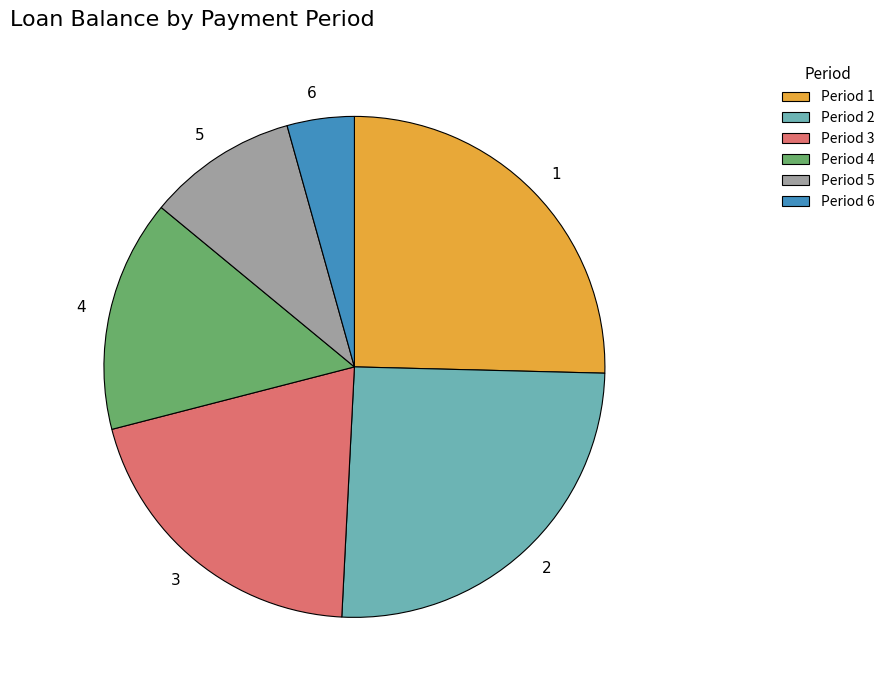

Approximately how many times larger is the value at 4 compared to 2?

0.6